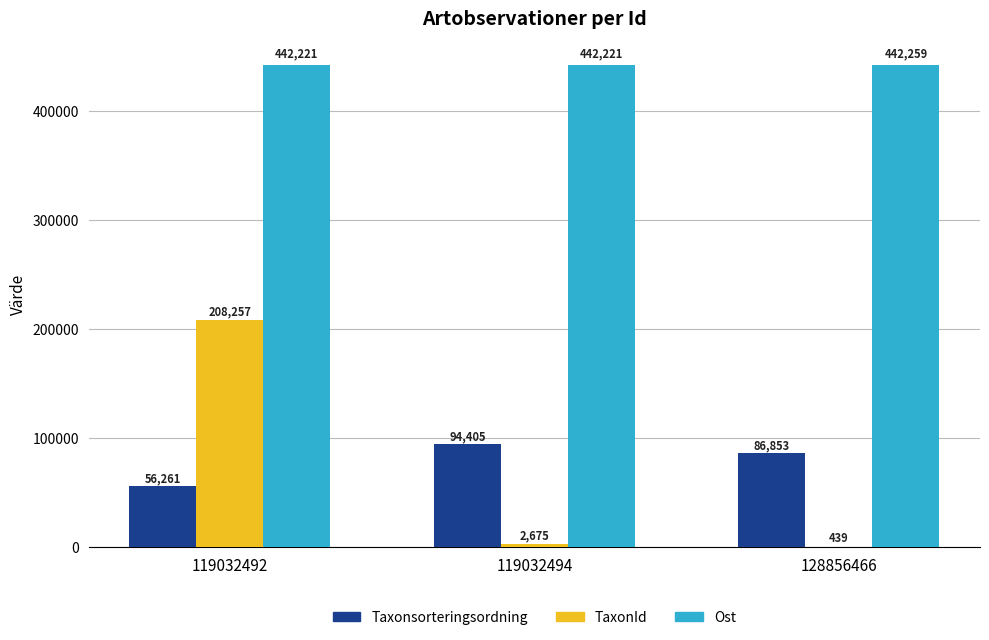

The Taxonsorteringsordning series shows 19664 at 128856466. True or false?

False